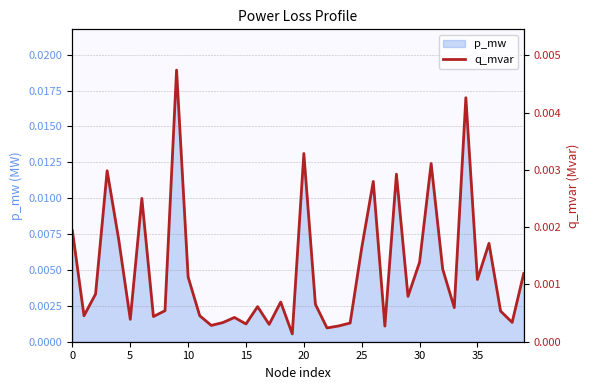

How many lines are shown in the chart?

1